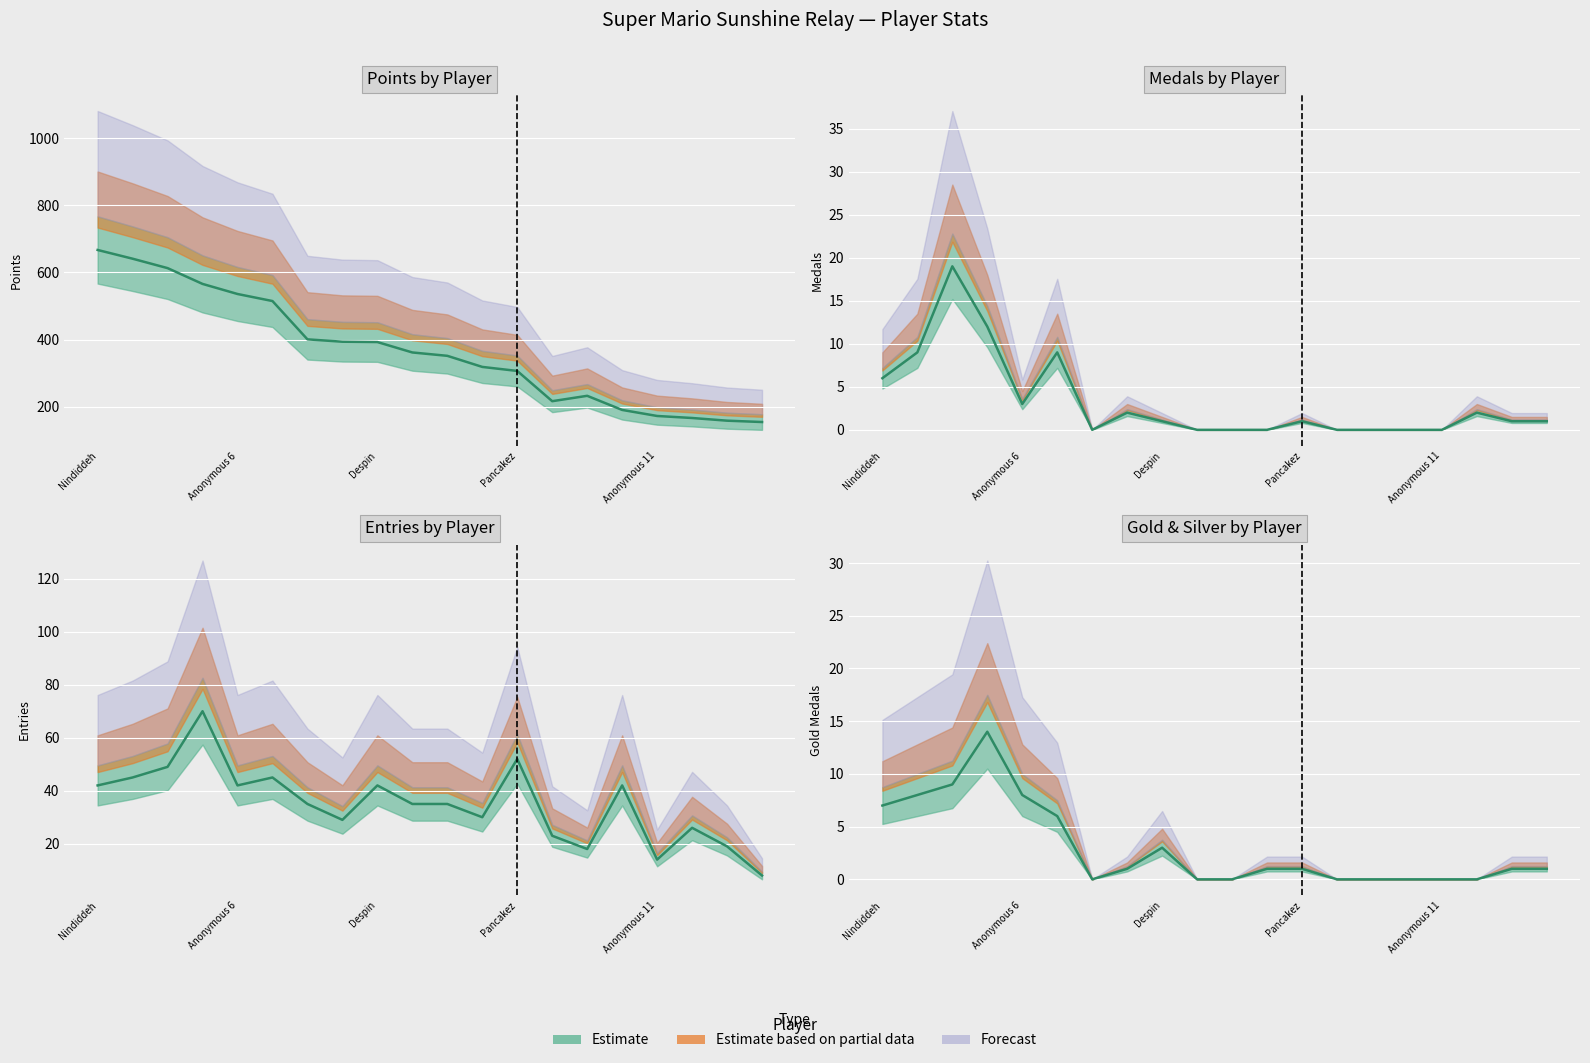

How many interior local peaks does the Gold series have?

2